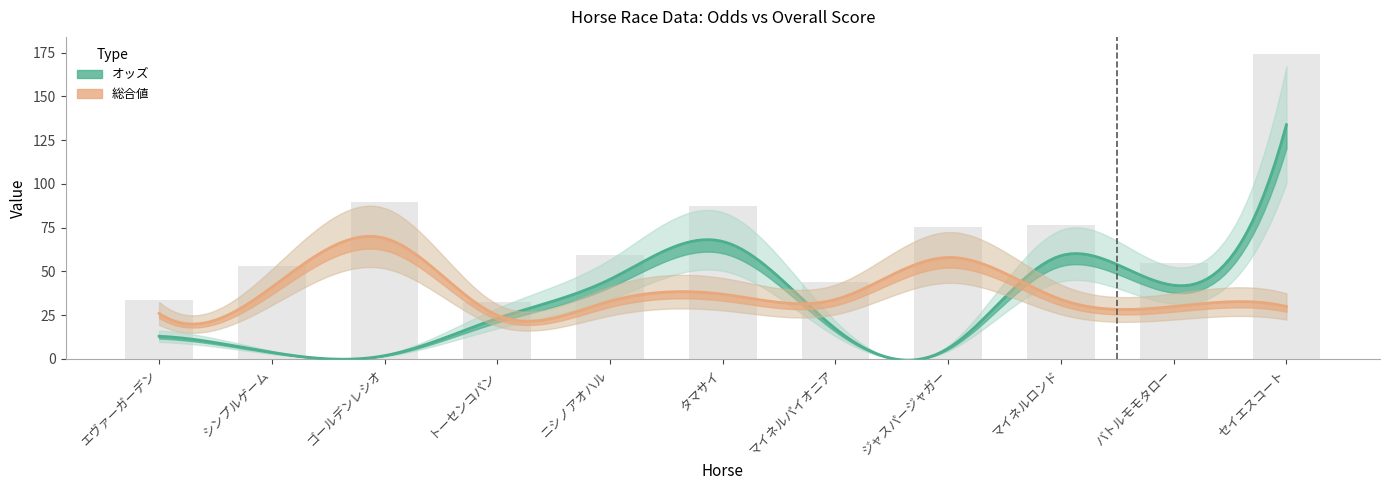

What is the difference between the maximum and minimum values in the オッズ series?

131.9